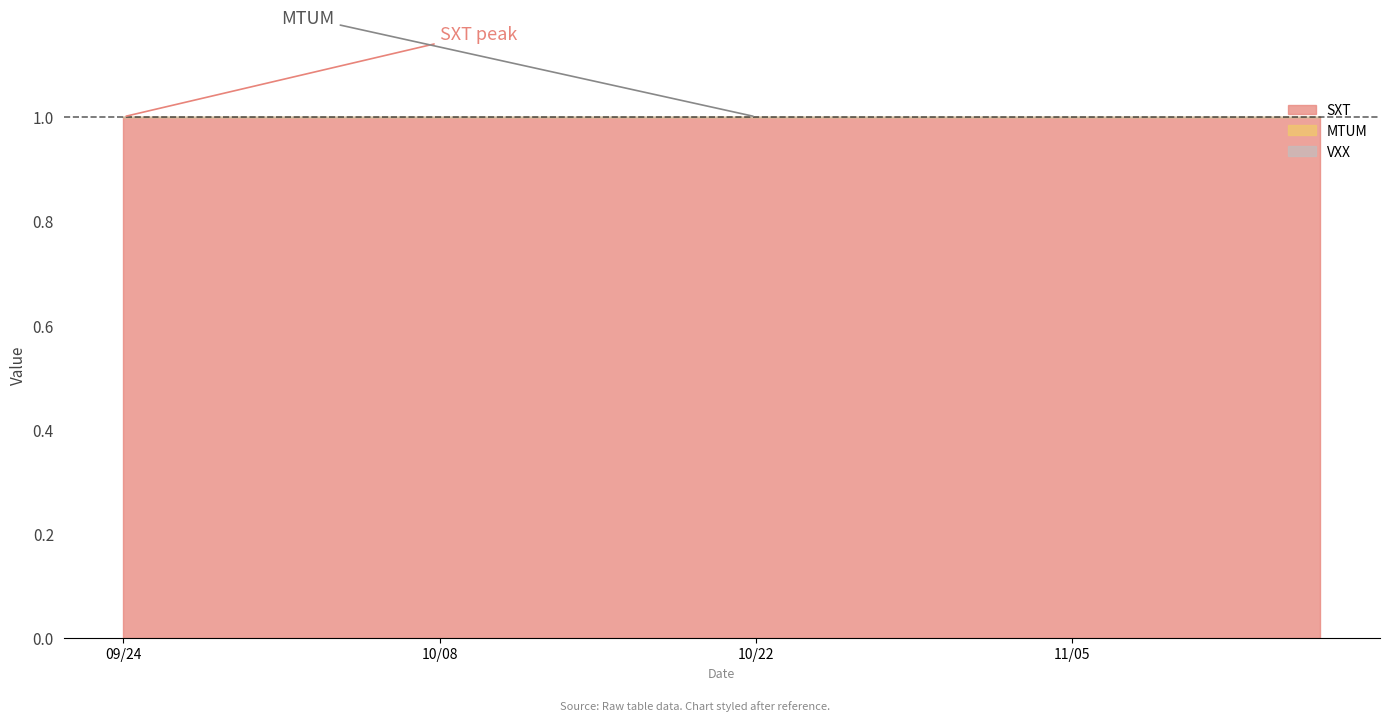

How many lines are shown in the chart?

3